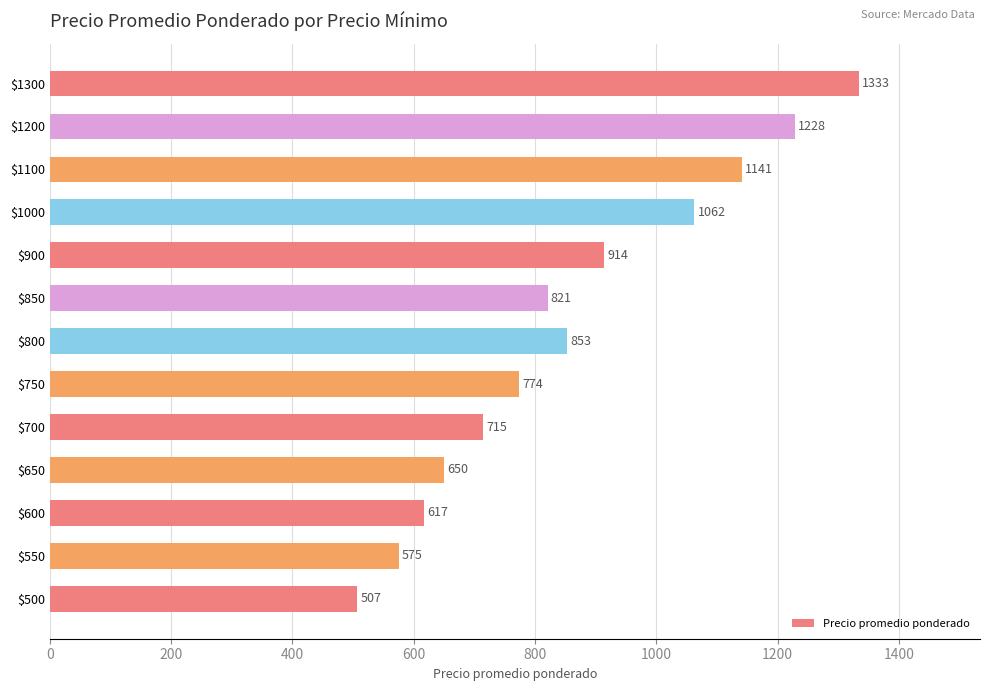

At which category does the chart reach its peak across all series?

$1300